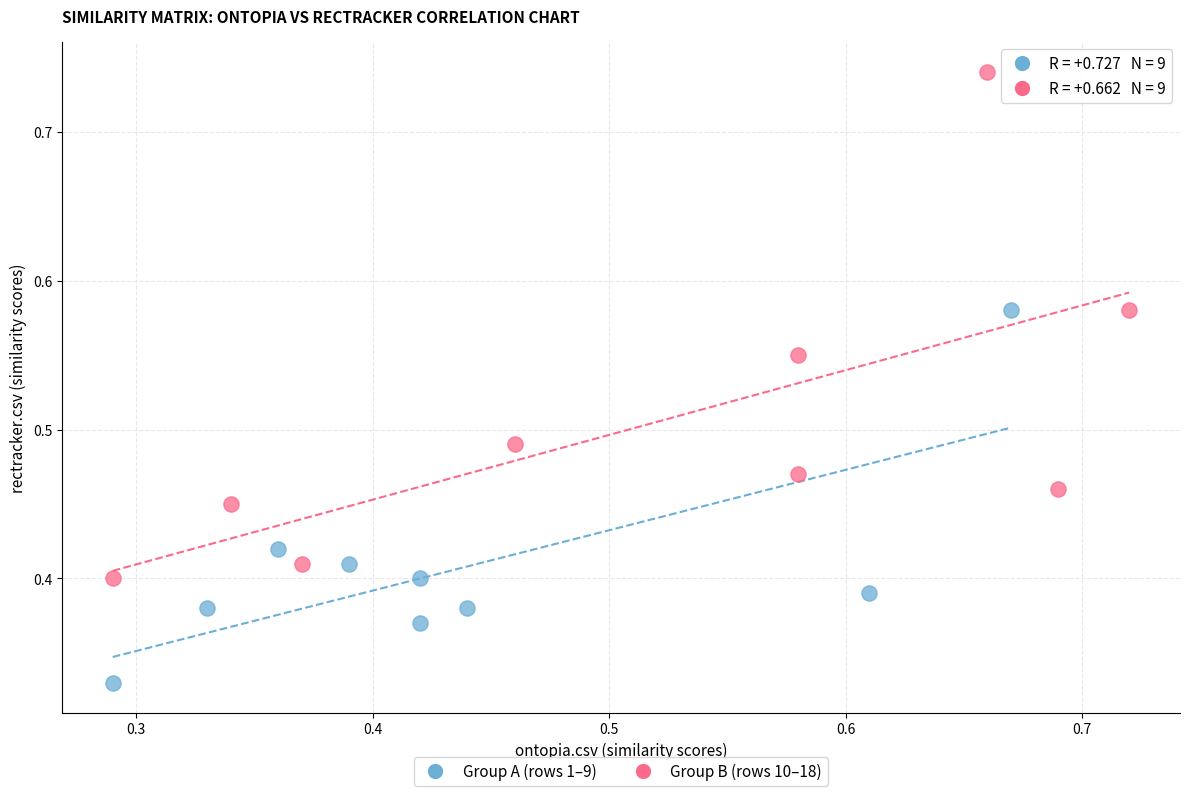

Which series reaches the maximum Y coordinate?

Group B (rows 10–18)